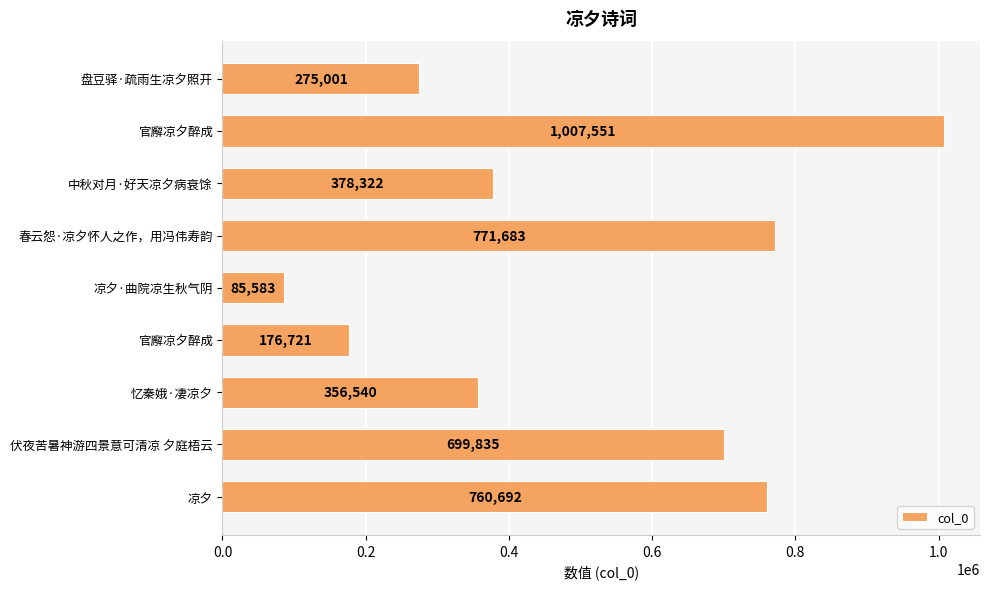

At which category does the chart reach its minimum across all series?

凉夕·曲院凉生秋气阴